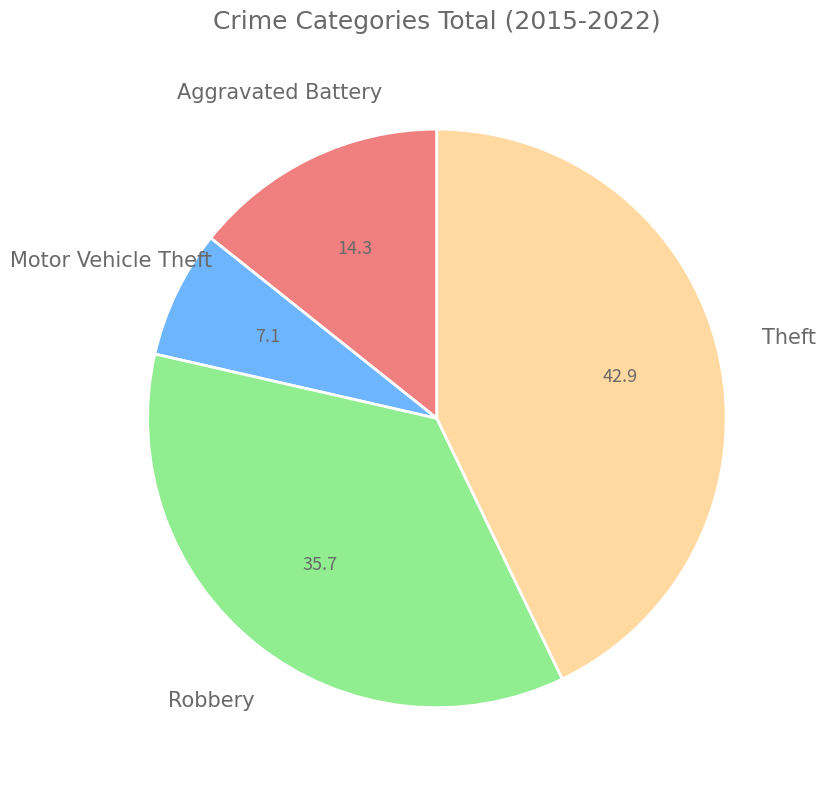

Which has a higher value, Aggravated Battery or Robbery?

Robbery